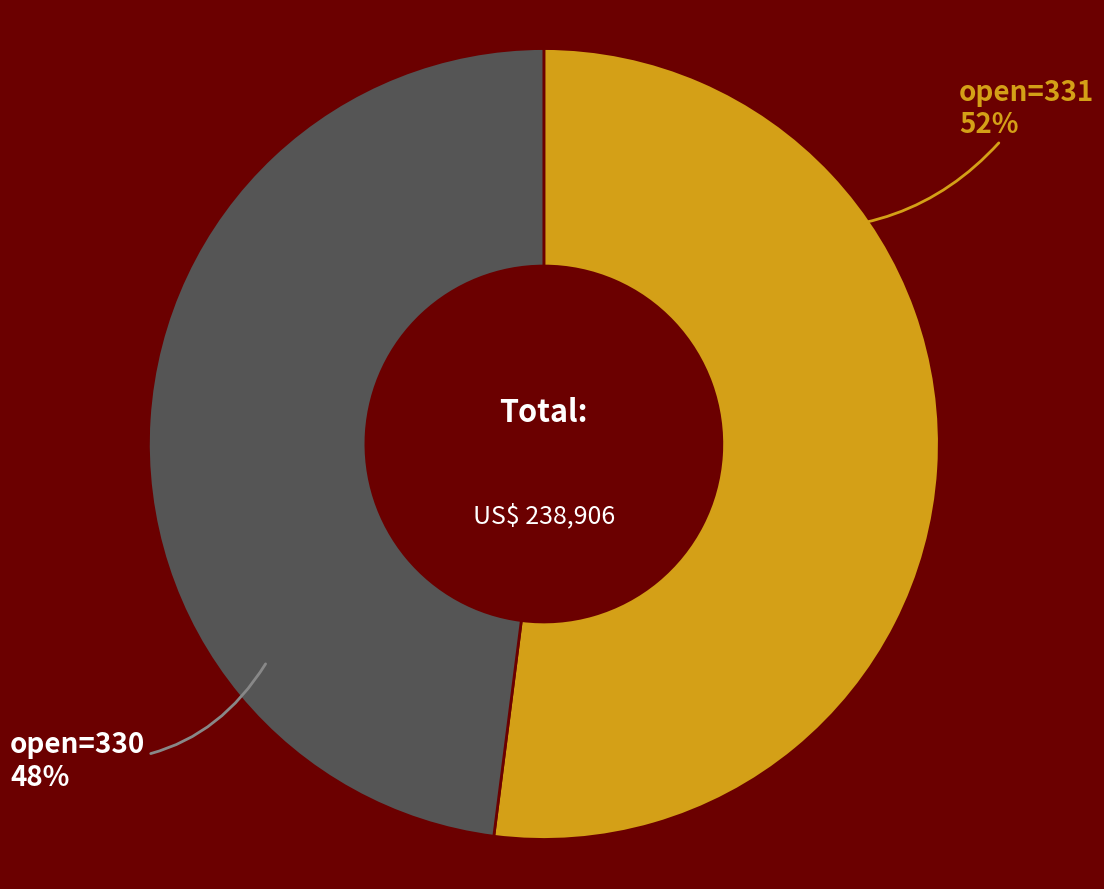

Count the number of slices in the pie.

2